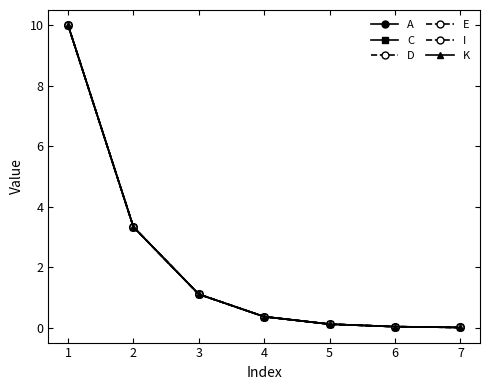

What is the value of the E point at the 3rd from the left?

1.1